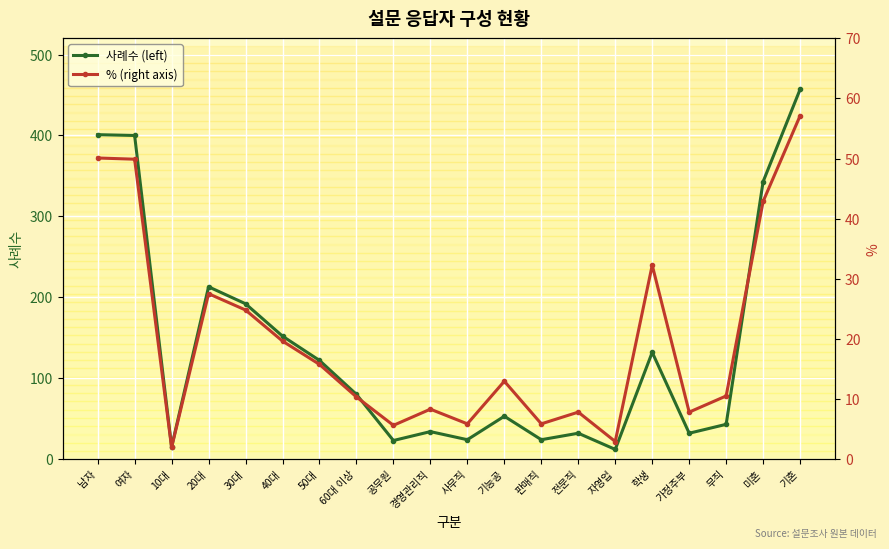

Which series has the largest range (max minus min)?

사례수 (left)